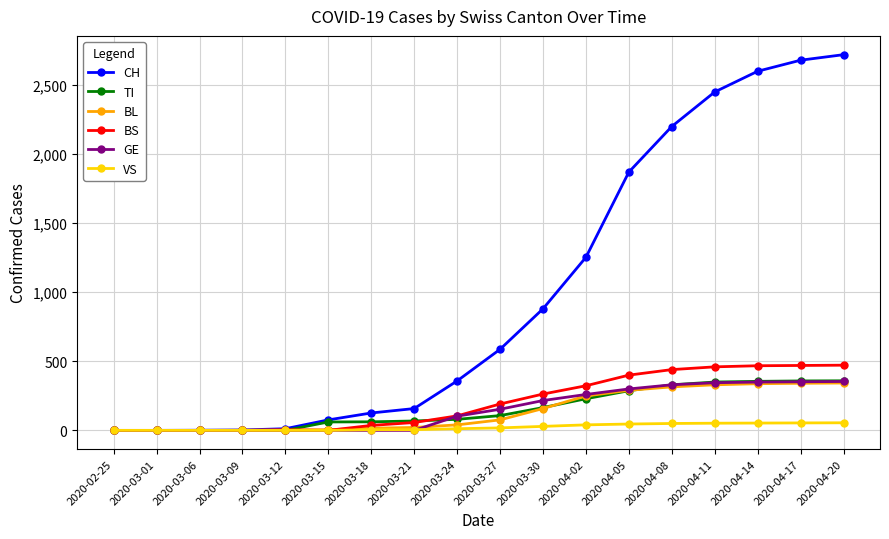

Count the number of categories in the chart.

18